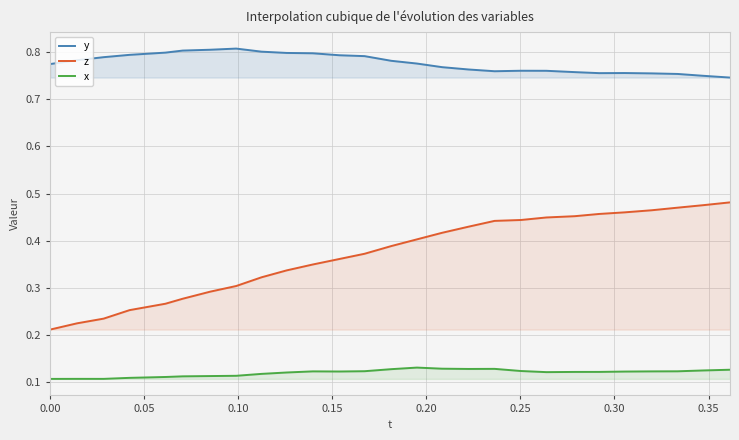

Which series has the largest total across all categories?

y